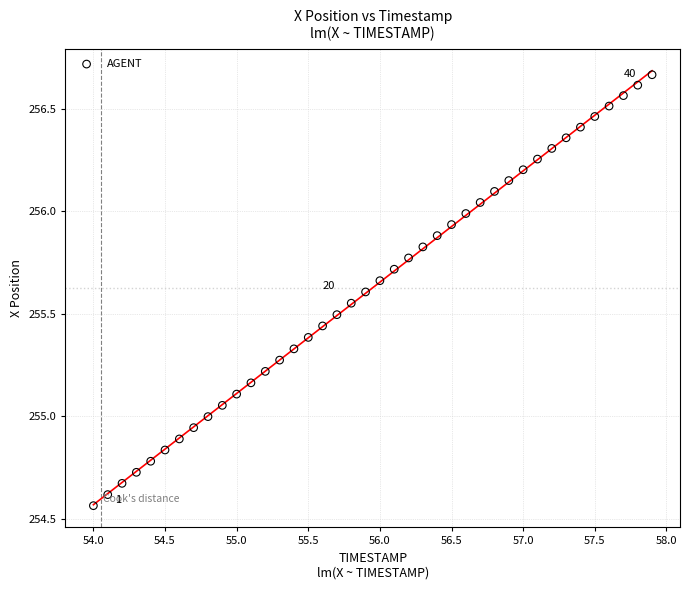

What is the range of X values (max minus min)?

3.9